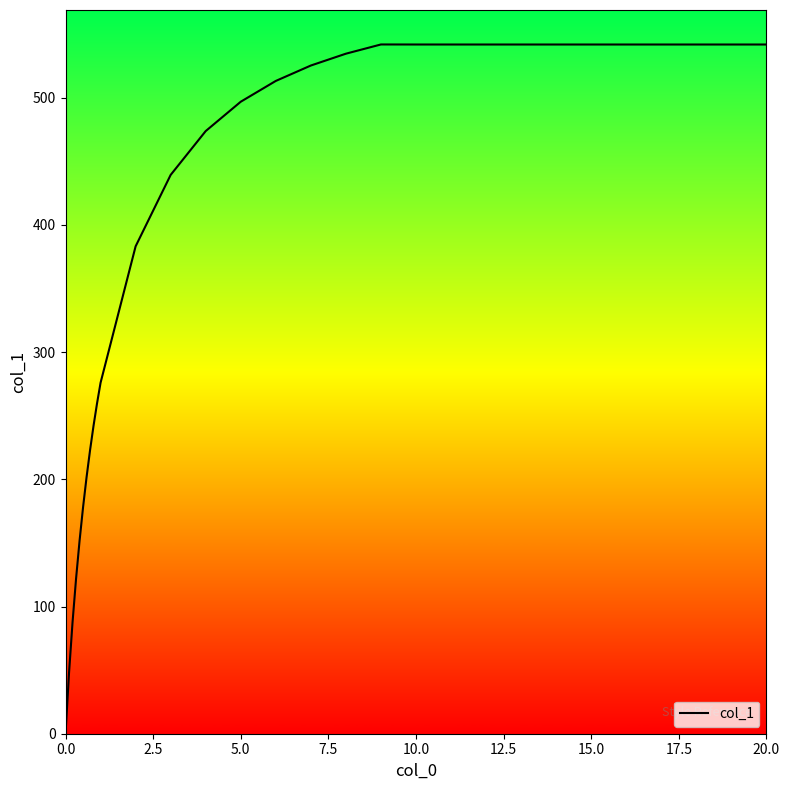

Is it true that the value at 10 is 56.0?

False